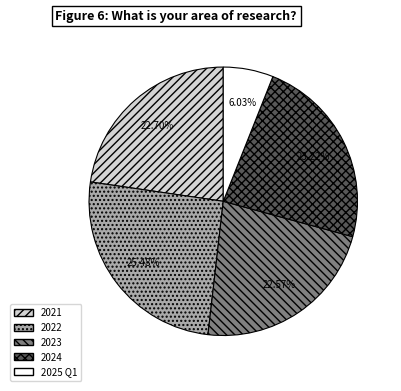

True or false: 2025 Q1 accounts for 6% of the total.

True